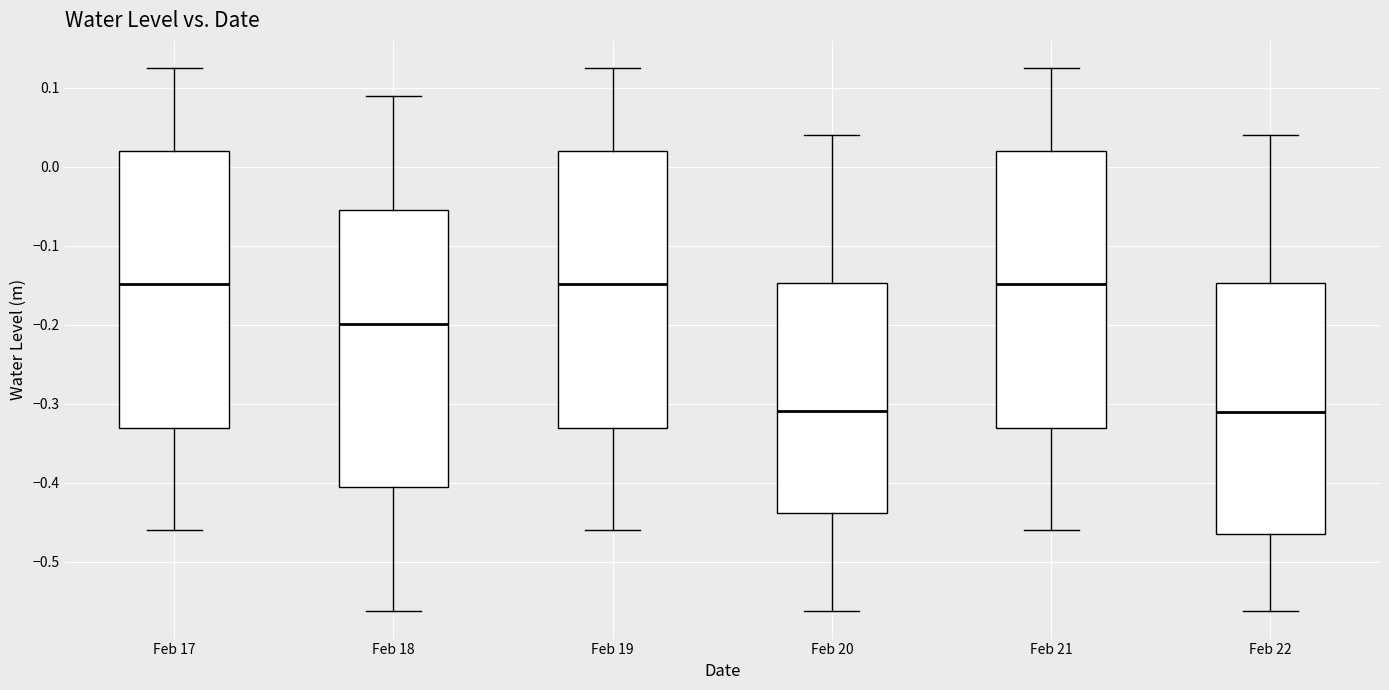

Where is the upper edge of the box for Feb 18 on the y-axis? The values are not printed on the chart, so give them approximately, as read against the axis.

-0.05